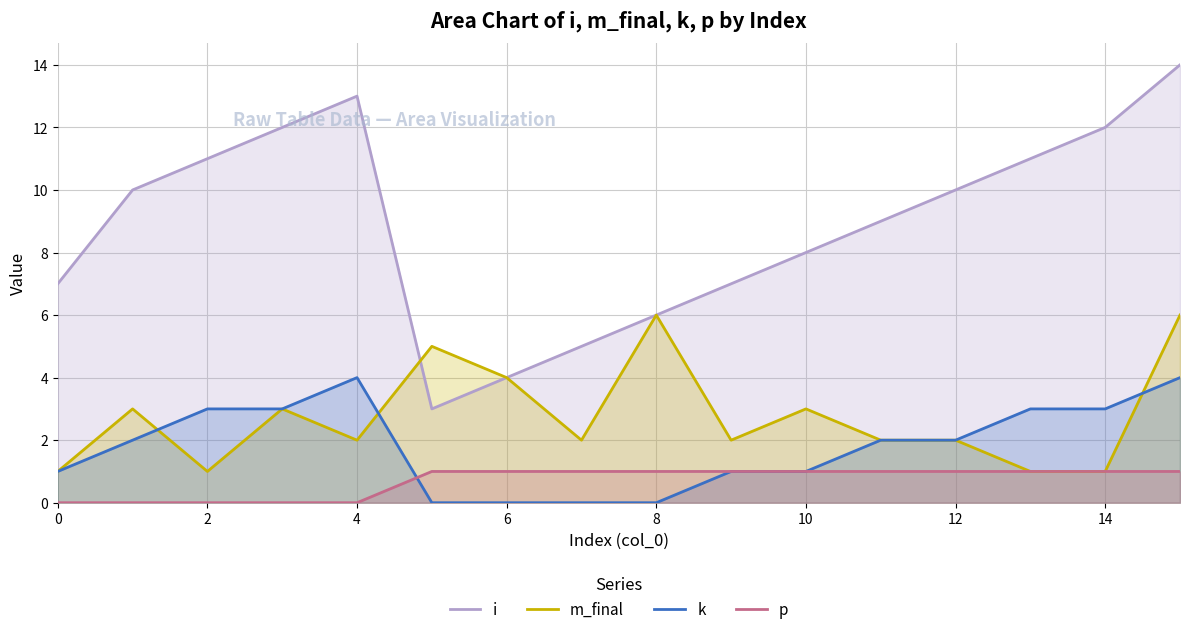

What is the average value of the p series?

1